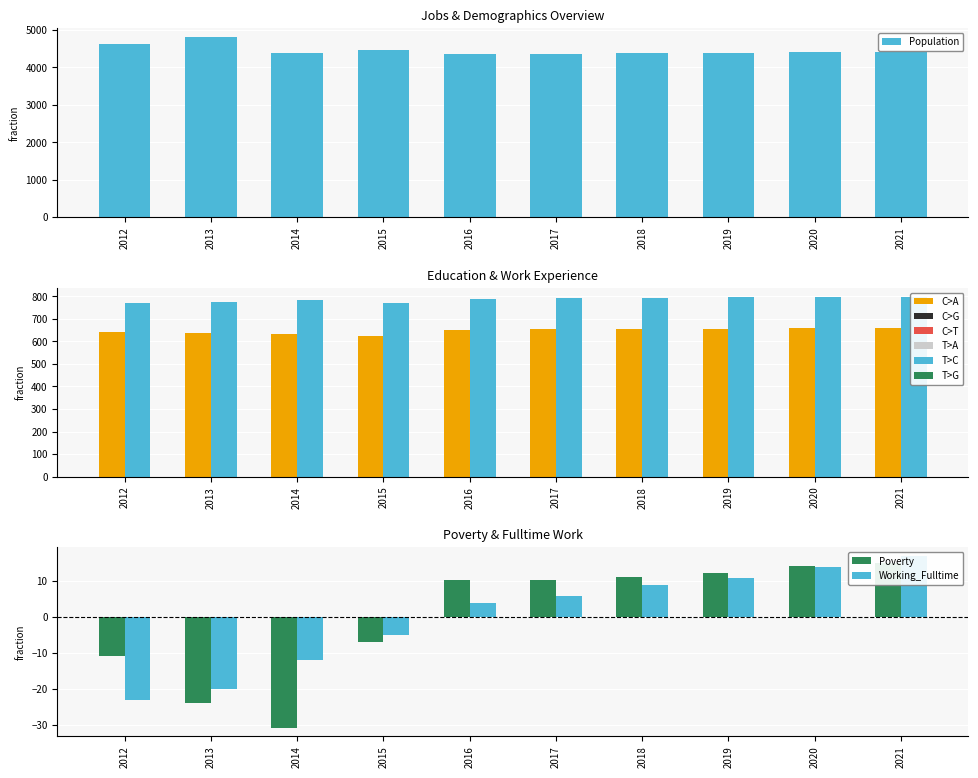

Which has a higher value, 2020 or 2015?

2015